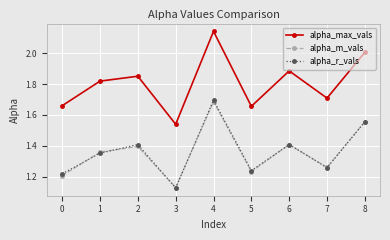

At which category does the chart reach its peak across all series?

4